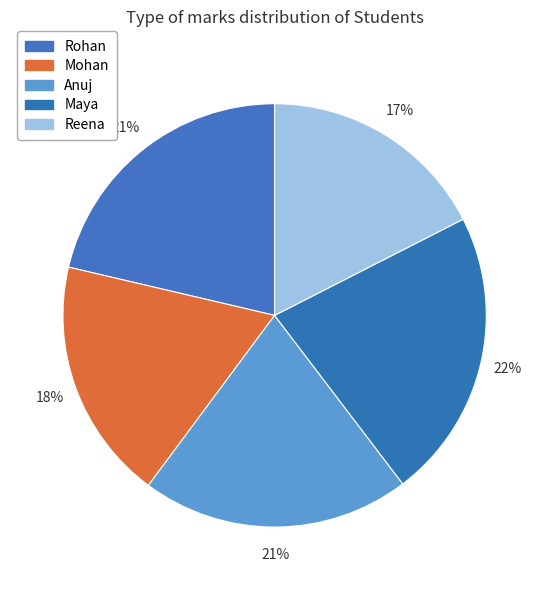

Rank the categories by value from lowest to highest.

Reena, Mohan, Anuj, Rohan, Maya